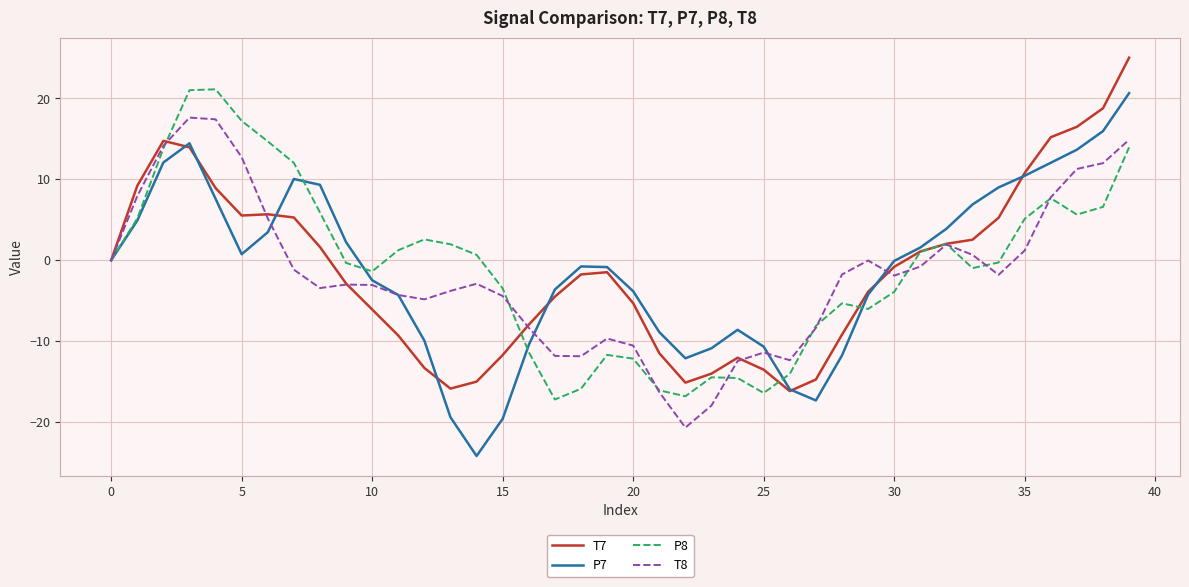

What is the highest value of the T7 series?

25.0